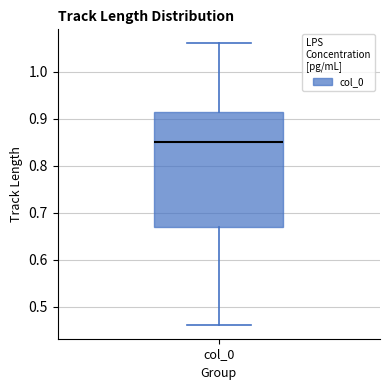

Read this box plot against the y-axis: the position of the median line, the range covered by the box, and the ends of both whiskers. The values are not printed on the chart, so give them approximately, as read against the axis.

median 0.85, box 0.67 to 0.92, whiskers 0.46 to 1.06